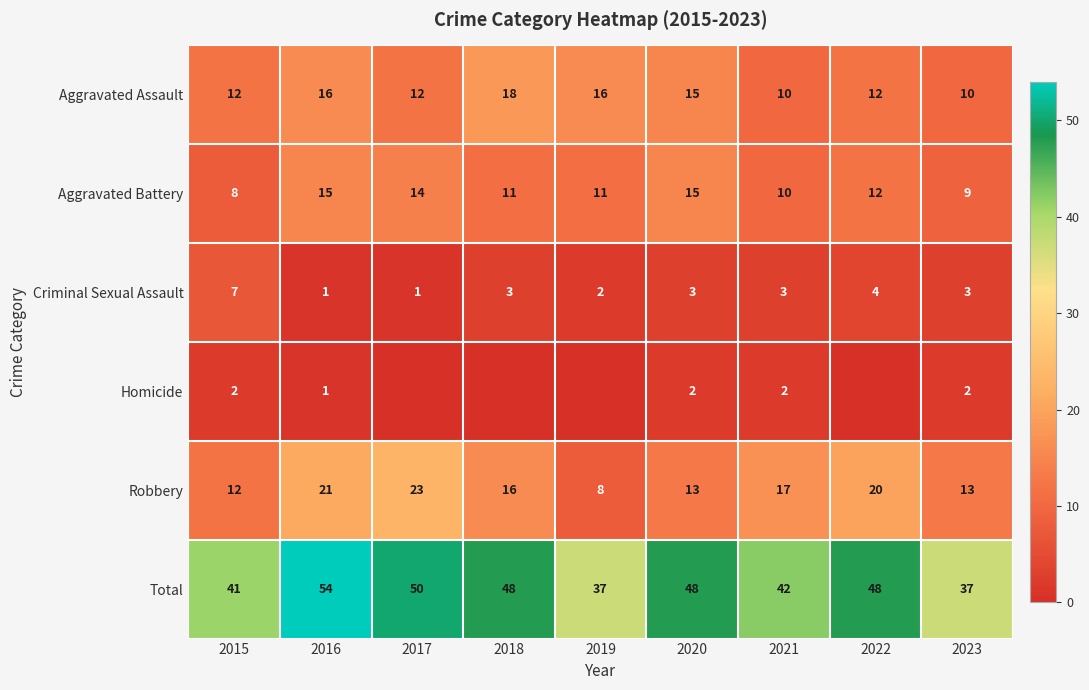

How many data points does each series have?

9